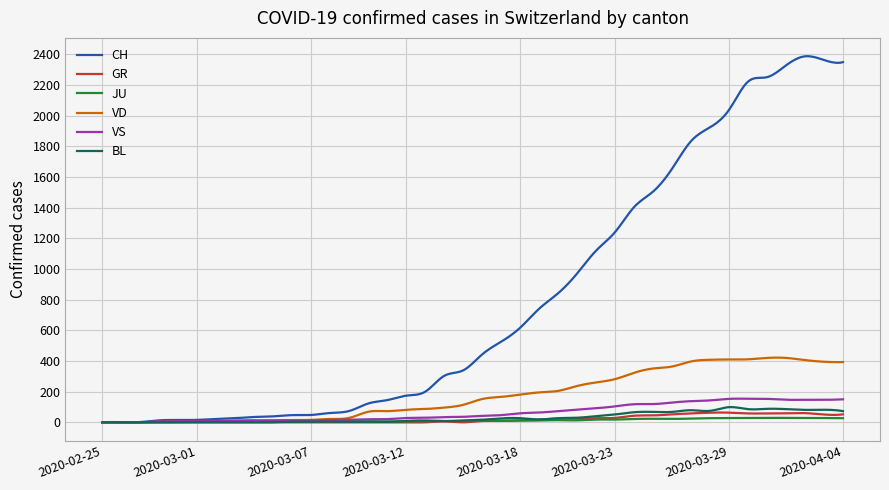

What is the greatest value displayed?

2387.8